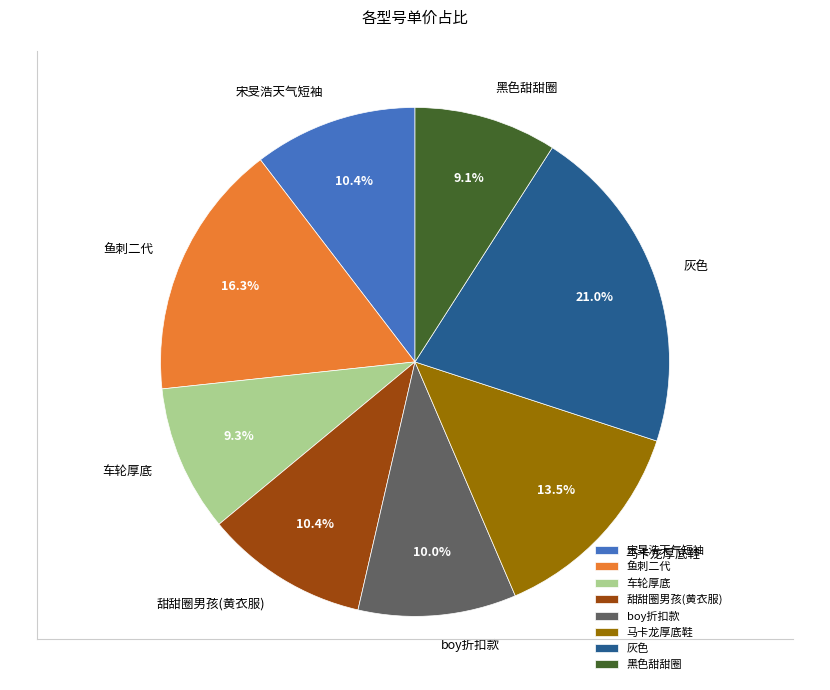

What is the largest slice in the pie chart?

灰色